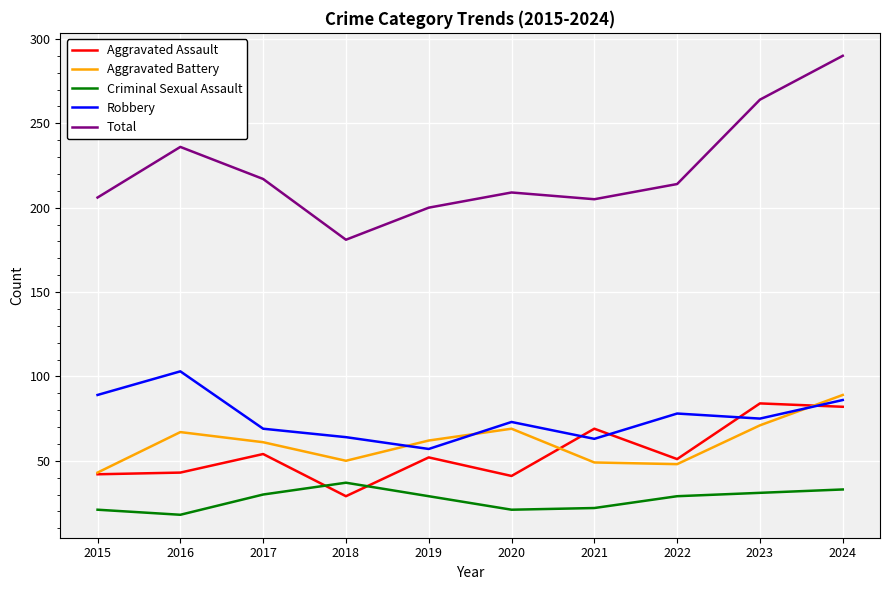

What is the smallest value displayed?

18